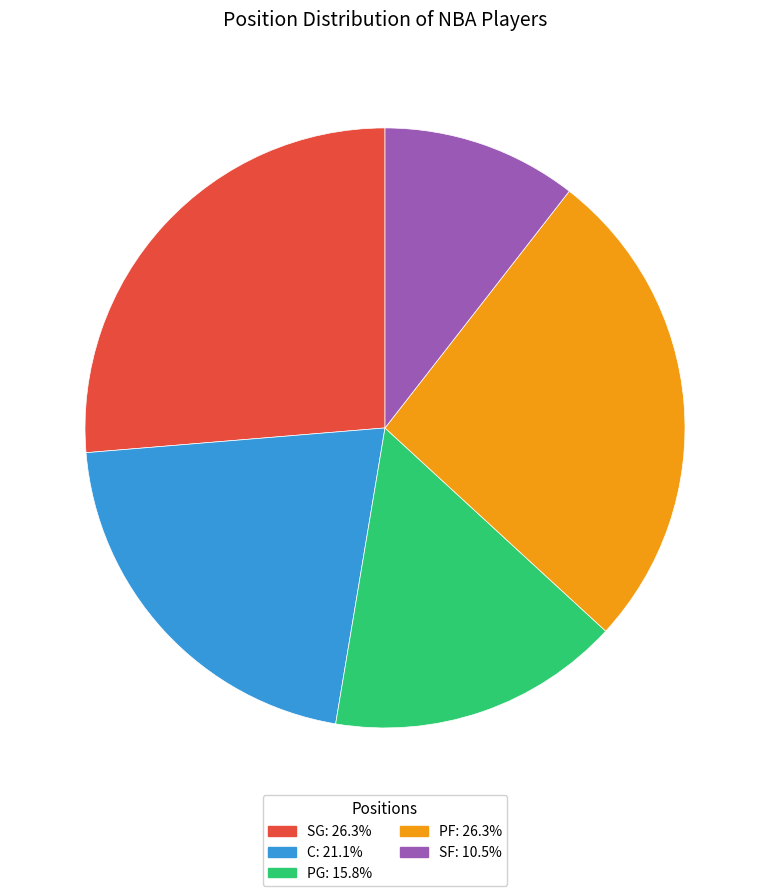

Do C: 21.1% and PF: 26.3% together represent more than half of the pie?

No